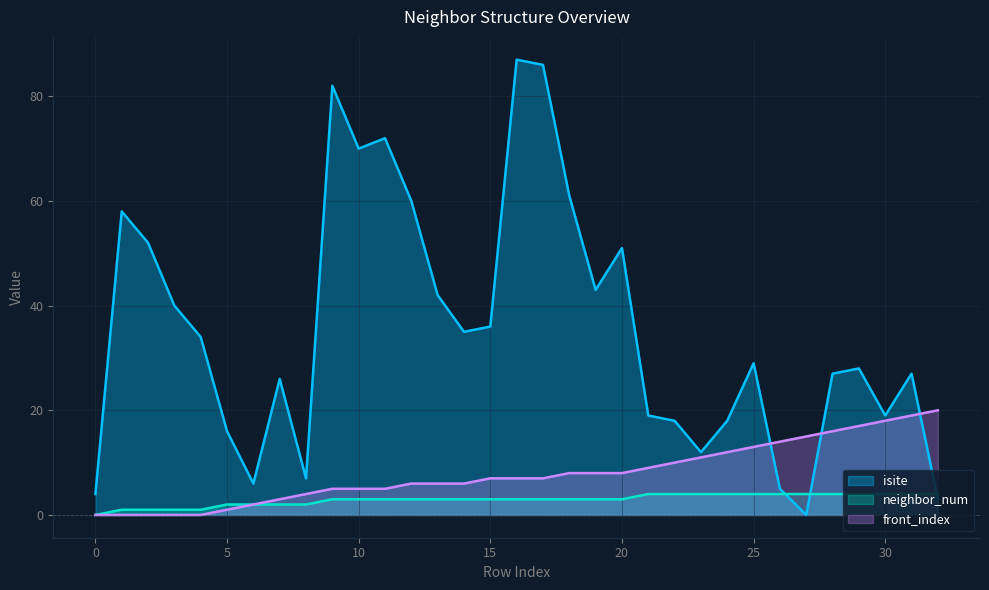

Which series has the largest range (max minus min)?

isite